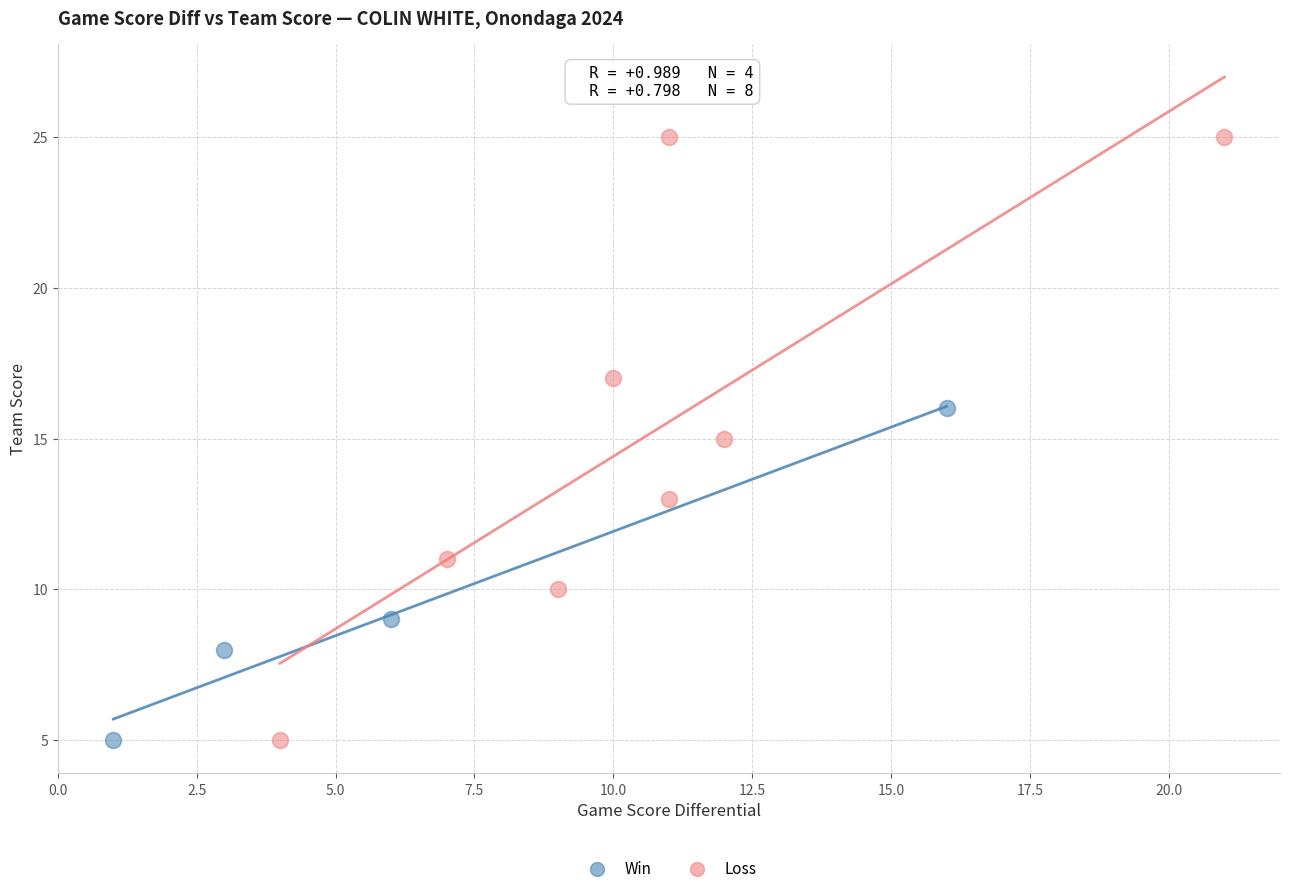

Which series contains the highest Y value?

Loss